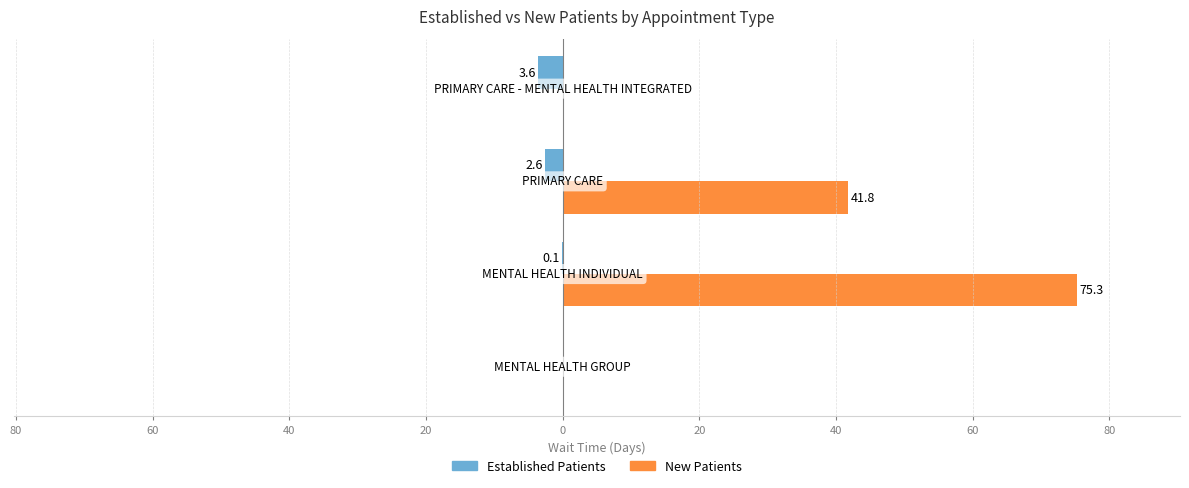

Rank the series by their maximum value, from lowest to highest.

Established Patients, New Patients